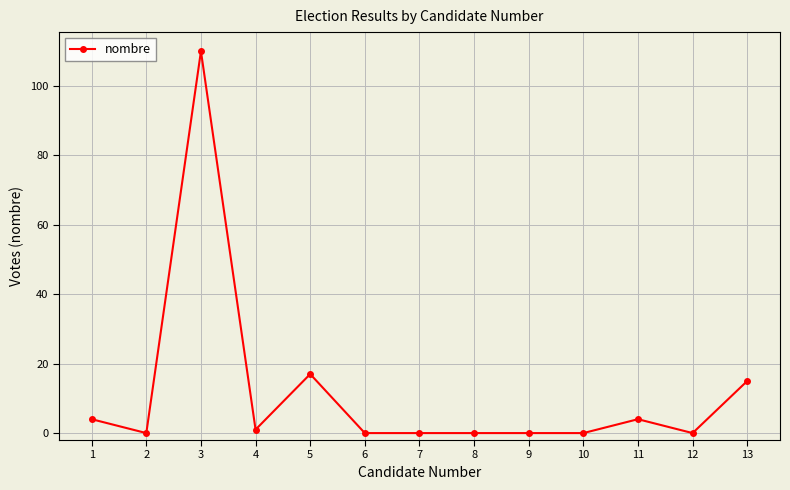

How many data points does each series have?

13